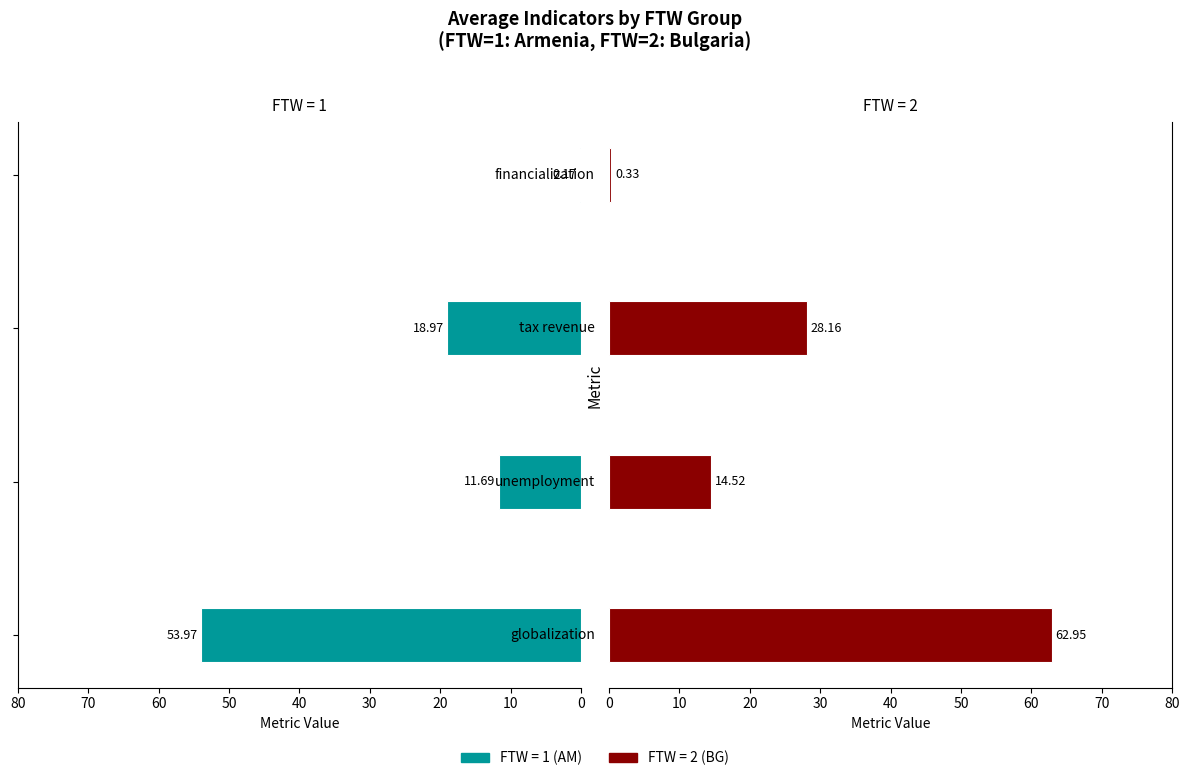

How many distinct data groups are displayed?

2